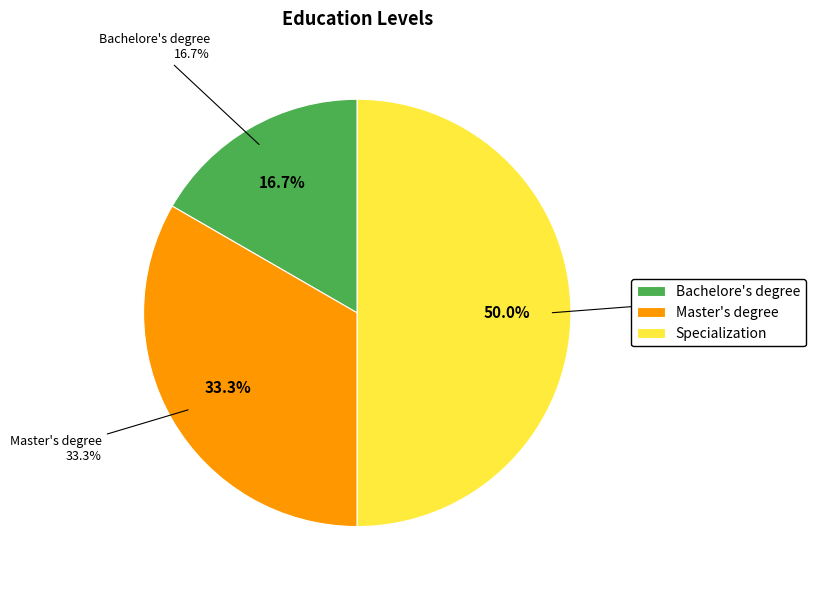

What is the total percentage of Specialization and Bachelore's degree?

66.7%